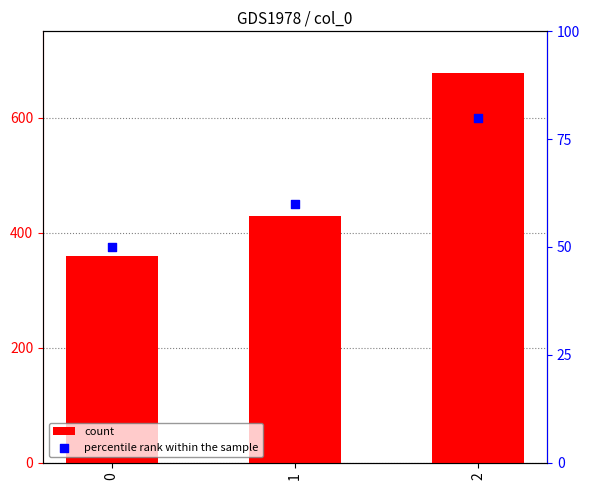

Is the value of percentile rank within the sample at 0 greater than the value of count at 0?

No